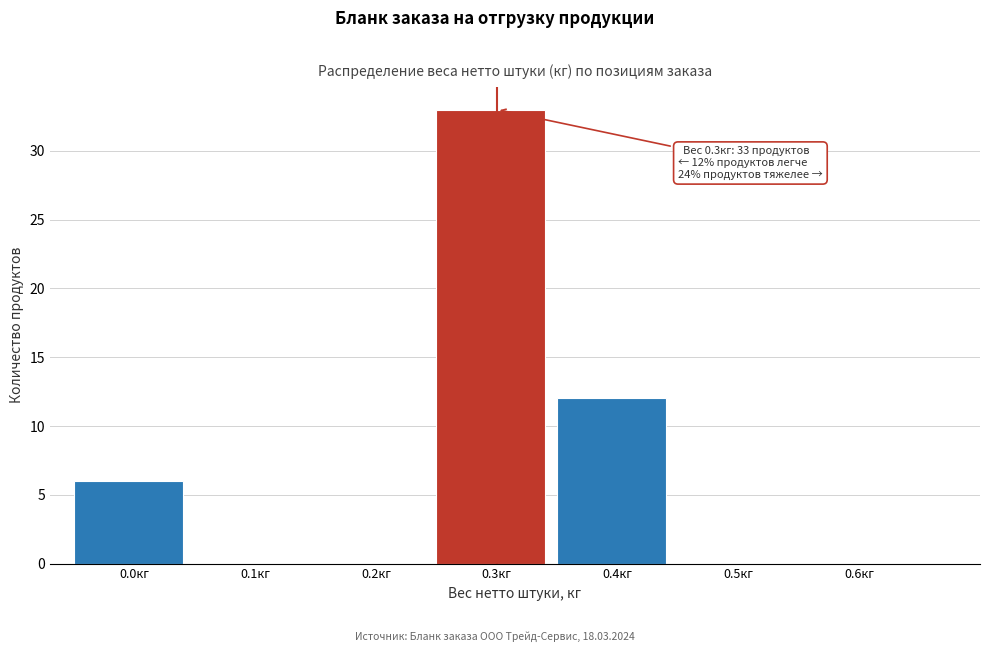

Reading left to right, what are all the values shown in this chart?

0.0кг=6	0.1кг=0	0.2кг=0	0.3кг=33	0.4кг=12	0.5кг=0	0.6кг=0